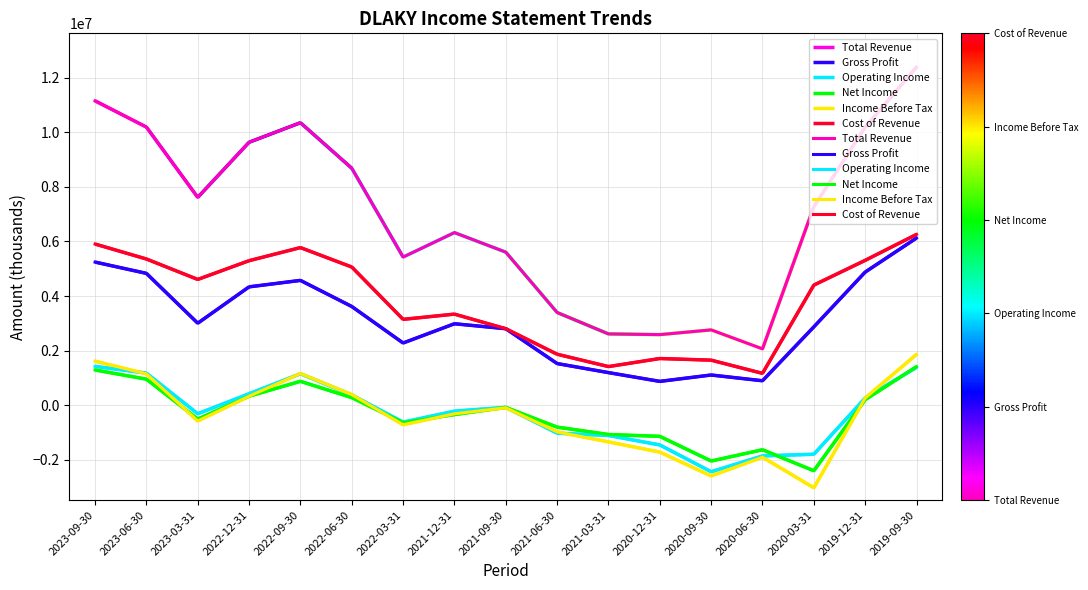

The Gross Profit series shows 4877400 at 2019-12-31. True or false?

True